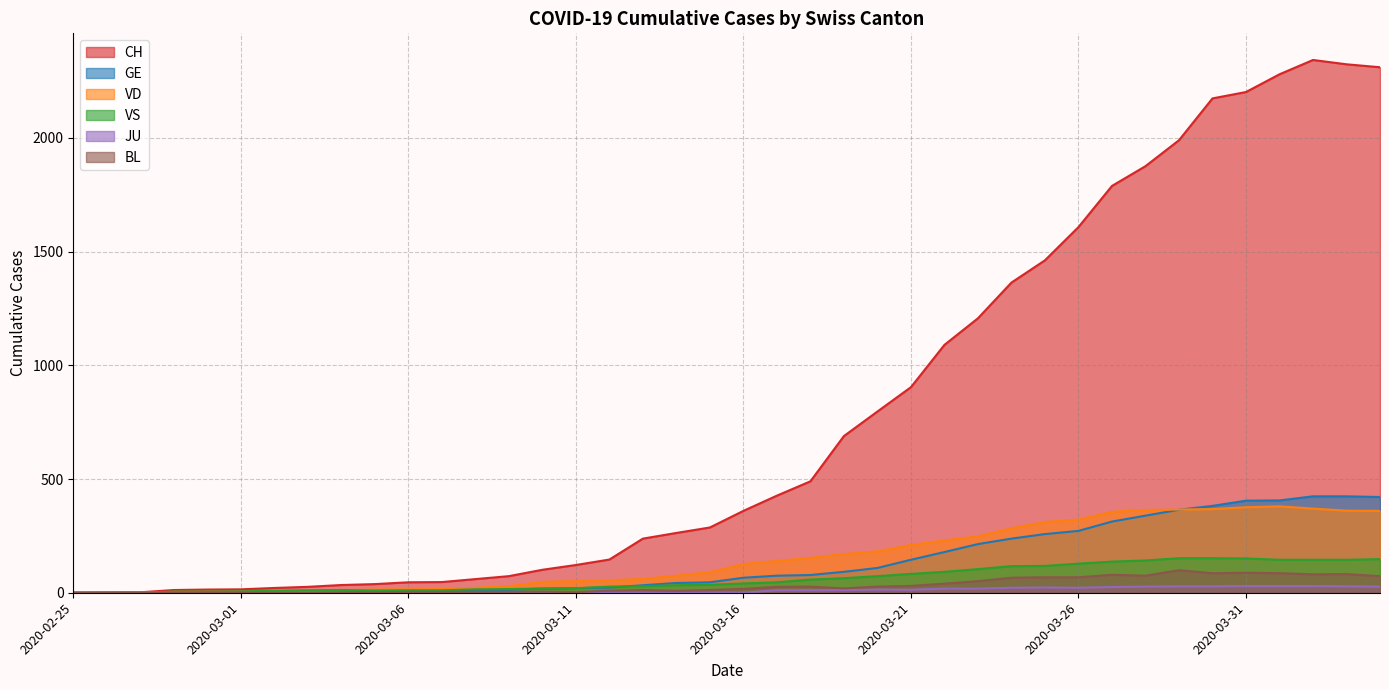

Which has a higher value, 2020-03-10 or 2020-03-21?

2020-03-21